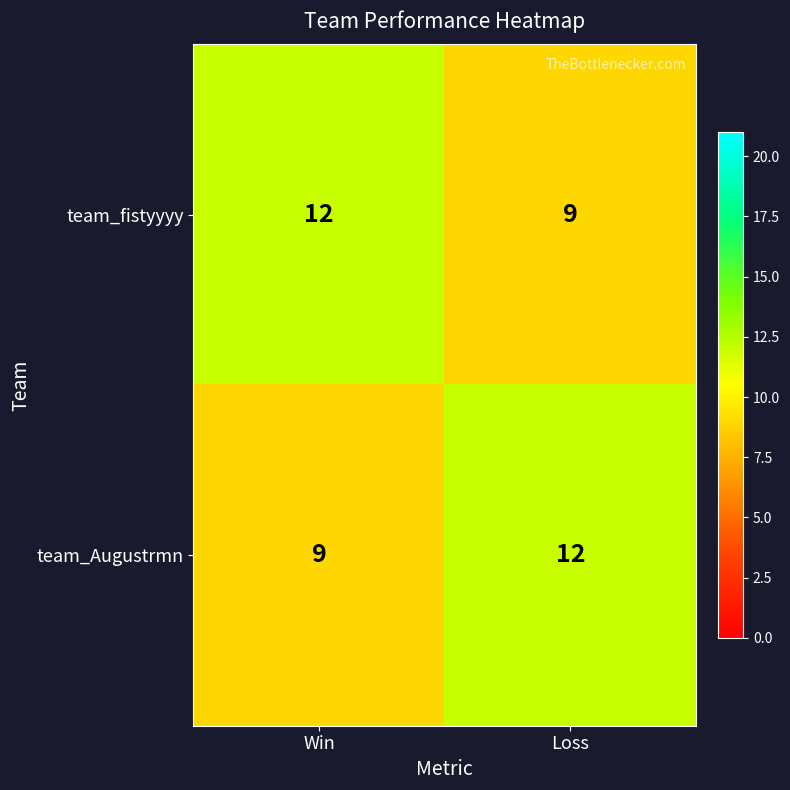

What is the sum of all team_Augustrmn values?

21